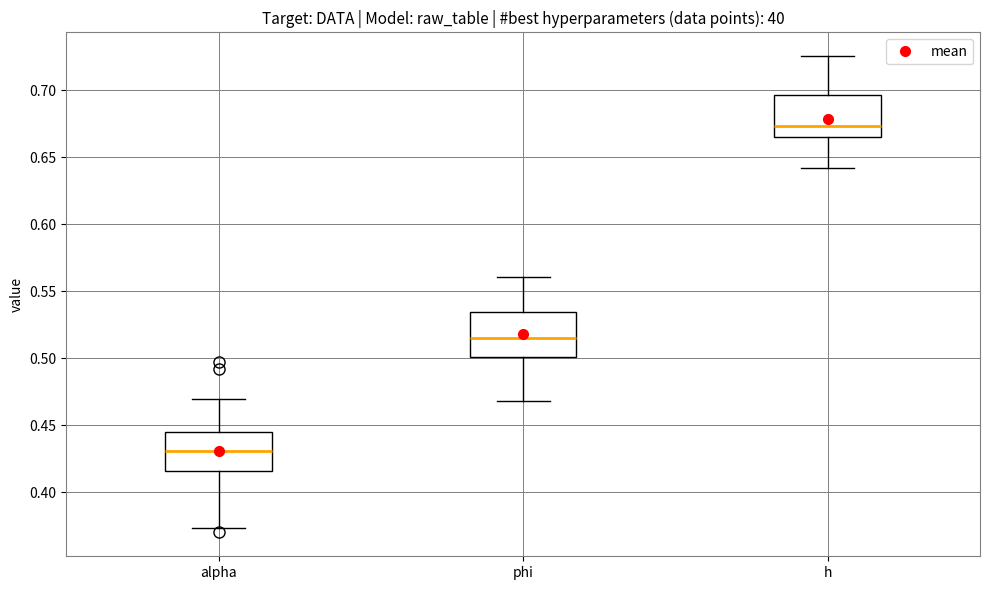

Reading left to right, transcribe this box plot: for each box, give where its median line is, the range the box spans, and where its two whiskers end, as read against the y-axis. The values are not printed on the chart, so give them approximately, as read against the axis.

alpha: median 0.430, box 0.415 to 0.445, whiskers 0.375 to 0.470
phi: median 0.515, box 0.500 to 0.535, whiskers 0.470 to 0.560
h: median 0.675, box 0.665 to 0.695, whiskers 0.640 to 0.725